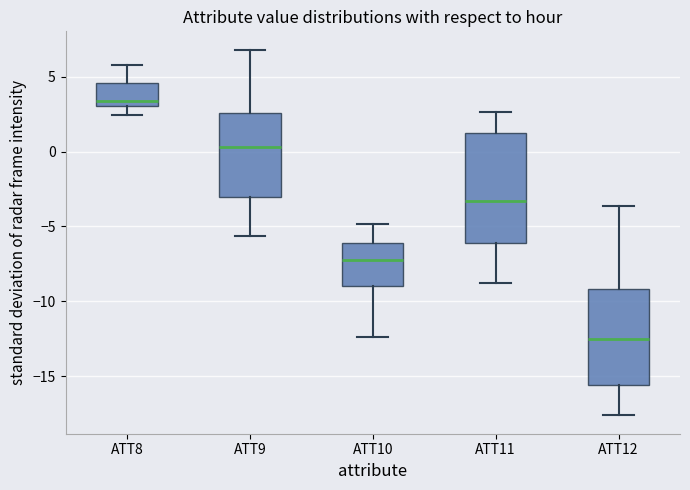

Reading left to right, read every box against the y-axis: the position of its median line, the range the box covers, and the ends of its whiskers. The values are not printed on the chart, so give them approximately, as read against the axis.

ATT8: median 3.5, box 3.0 to 4.5, whiskers 2.5 to 6.0
ATT9: median 0.5, box -3.0 to 2.5, whiskers -5.5 to 7.0
ATT10: median -7.5, box -9.0 to -6.0, whiskers -12.5 to -5.0
ATT11: median -3.5, box -6.0 to 1.0, whiskers -9.0 to 2.5
ATT12: median -12.5, box -15.5 to -9.0, whiskers -17.5 to -3.5